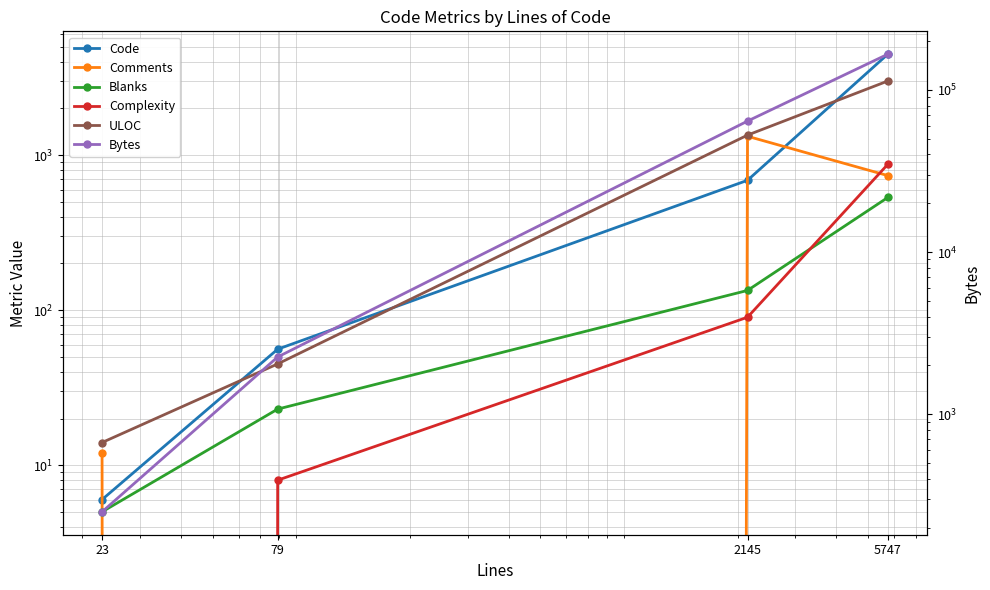

Reading right to left, list all the values displayed in this chart.

Code: 4476	688	56	6
Comments: 738	1323	0	12
Blanks: 533	134	23	5
Complexity: 872	90	8	0
ULOC: 3006	1346	45	14
Bytes: 166005	64215	2254	250